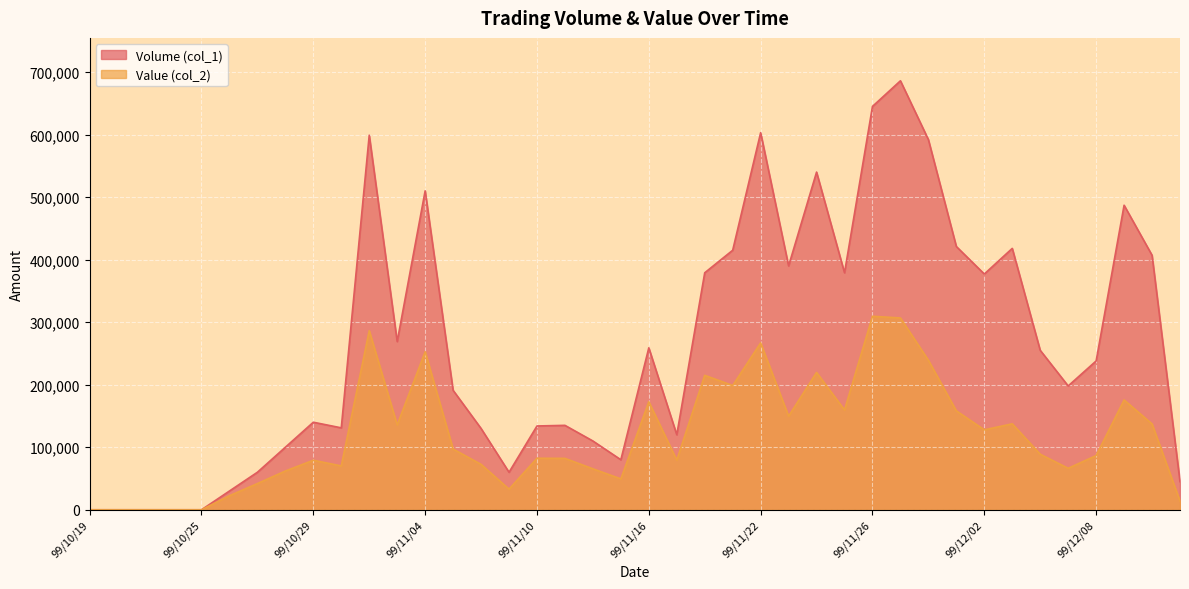

The value of Value (col_2) at 99/10/26 is 22500. True or false?

True